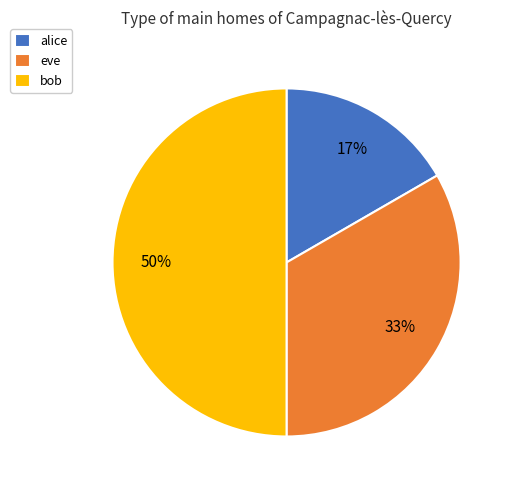

Combined, do bob and eve account for over 50%?

Yes